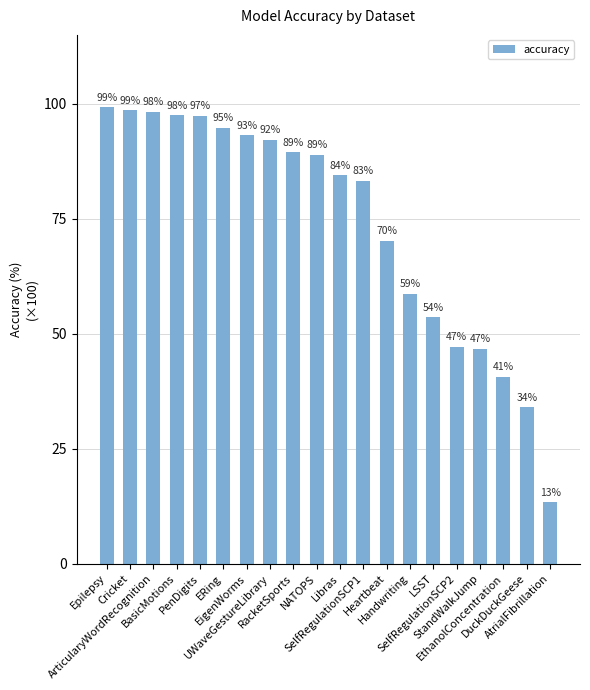

The chart shows a value of 1.5 at ERing. True or false?

False